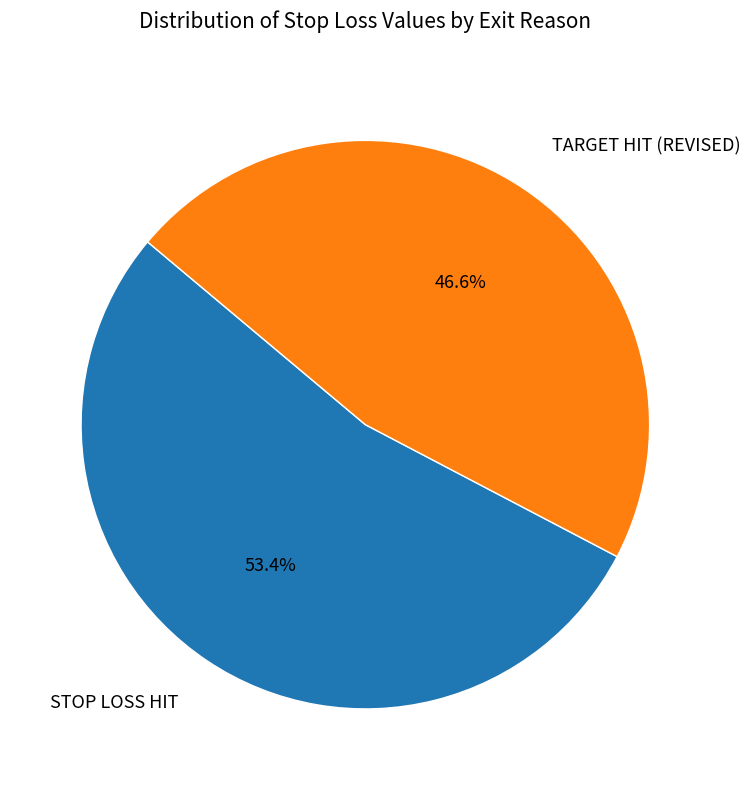

What is the smallest slice in the pie chart?

TARGET HIT (REVISED)